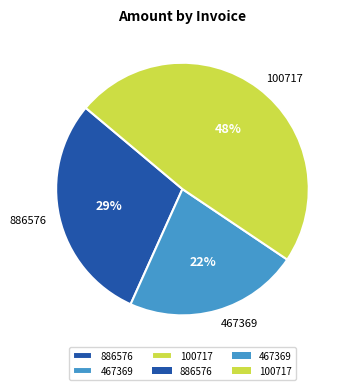

The 100717 slice represents 37% of the pie. True or false?

False